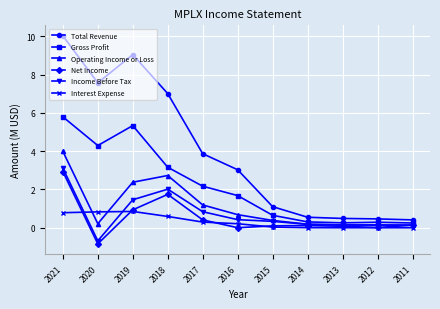

What is the maximum value for Net Income?

2.9